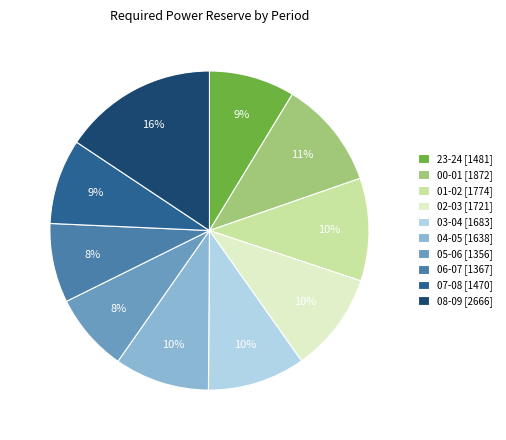

Which slice is the largest?

08-09